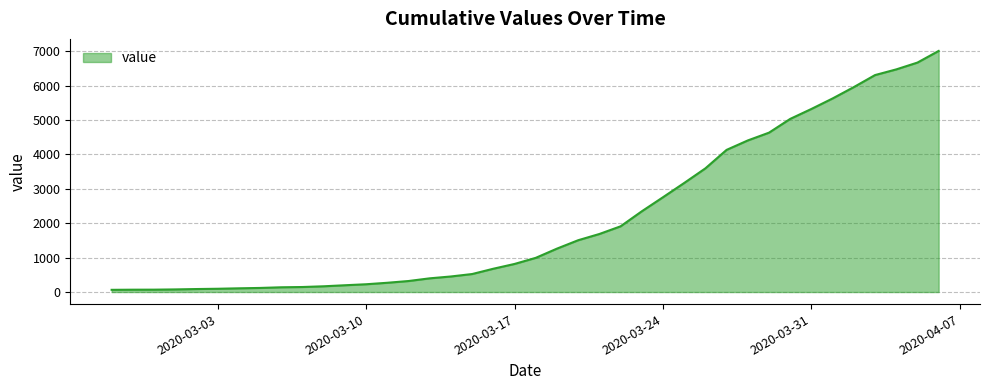

List the labels in order of value, largest first.

2020-04-06, 2020-04-05, 2020-04-04, 2020-04-03, 2020-04-02, 2020-04-01, 2020-03-31, 2020-03-30, 2020-03-29, 2020-03-28, 2020-03-27, 2020-03-26, 2020-03-25, 2020-03-24, 2020-03-23, 2020-03-22, 2020-03-21, 2020-03-20, 2020-03-19, 2020-03-18, 2020-03-17, 2020-03-16, 2020-03-15, 2020-03-14, 2020-03-13, 2020-03-12, 2020-03-11, 2020-03-10, 2020-03-09, 2020-03-08, 2020-03-07, 2020-03-06, 2020-03-05, 2020-03-04, 2020-03-03, 2020-03-02, 2020-03-01, 2020-02-29, 2020-02-28, 2020-02-27